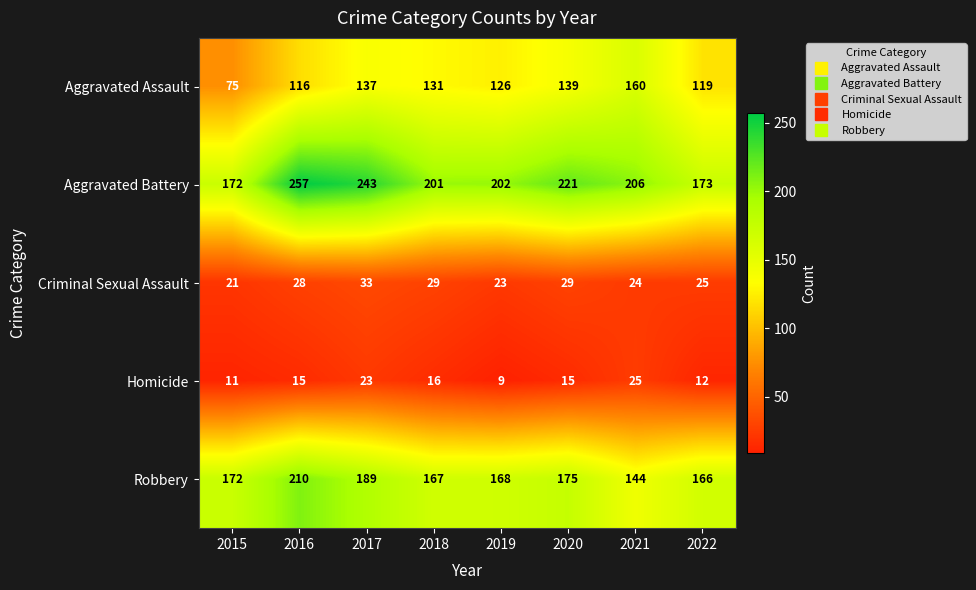

The Aggravated Battery series shows 104 at 2021. True or false?

False